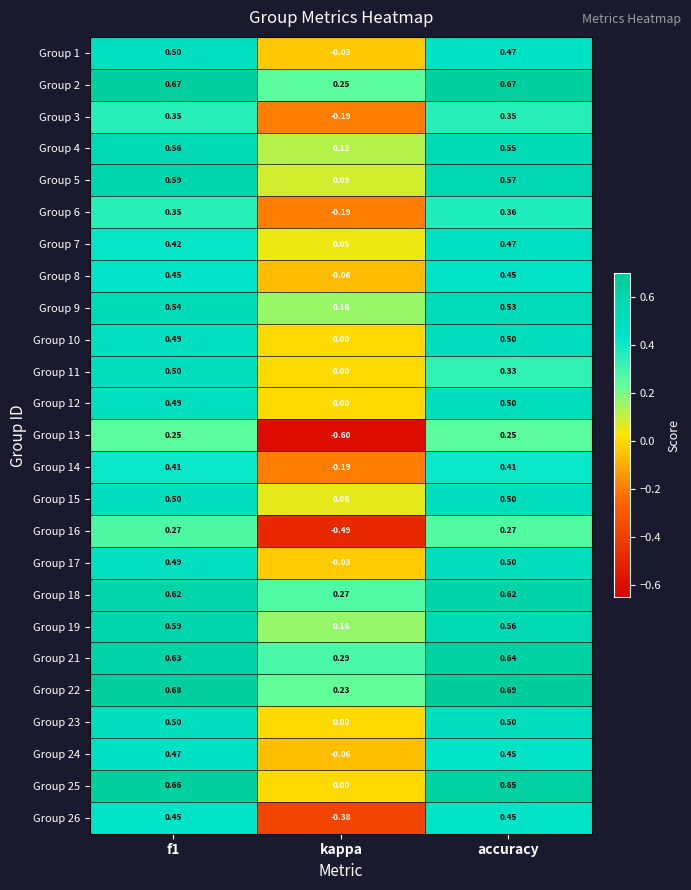

How many data points does each series have?

3